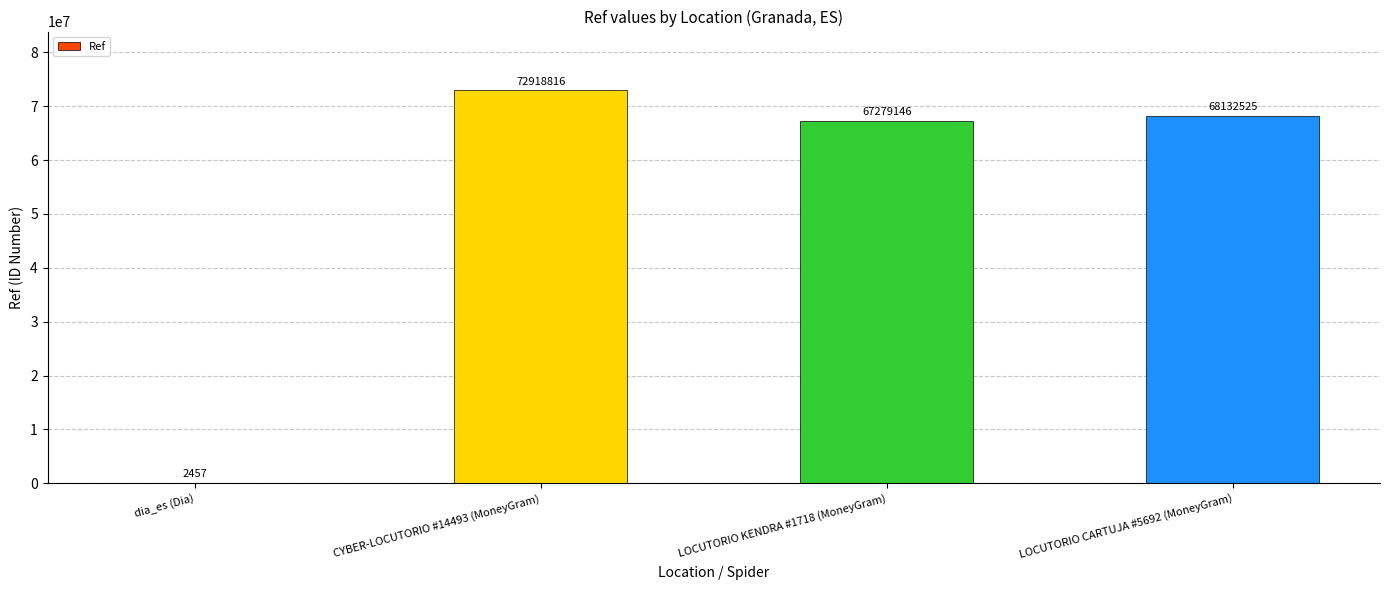

At which category does the chart reach its peak across all series?

CYBER-LOCUTORIO #14493 (MoneyGram)